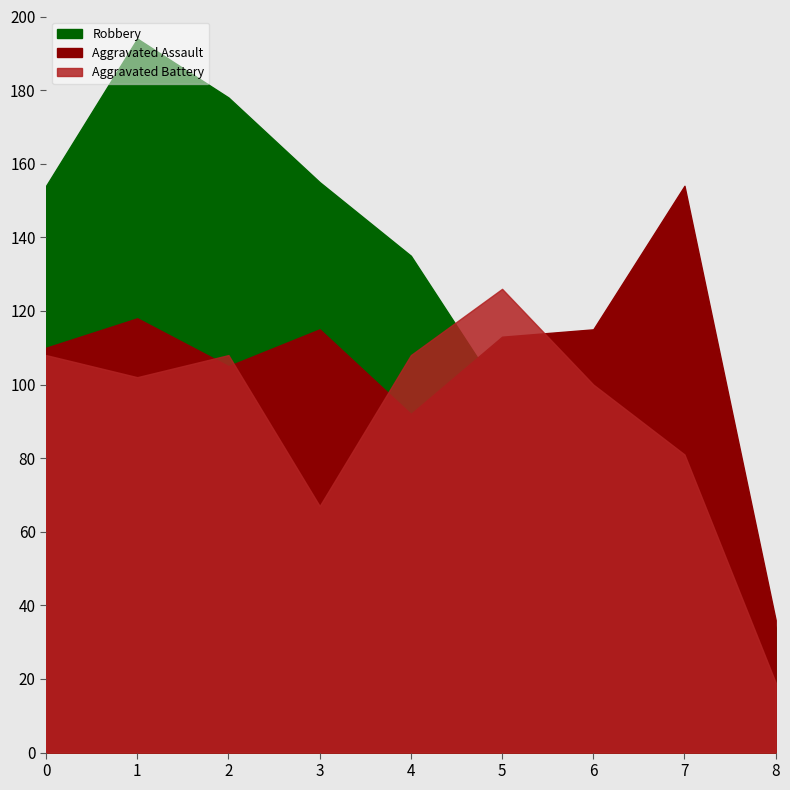

True or false: Aggravated Battery has more than 1 points higher than both neighbors.

True